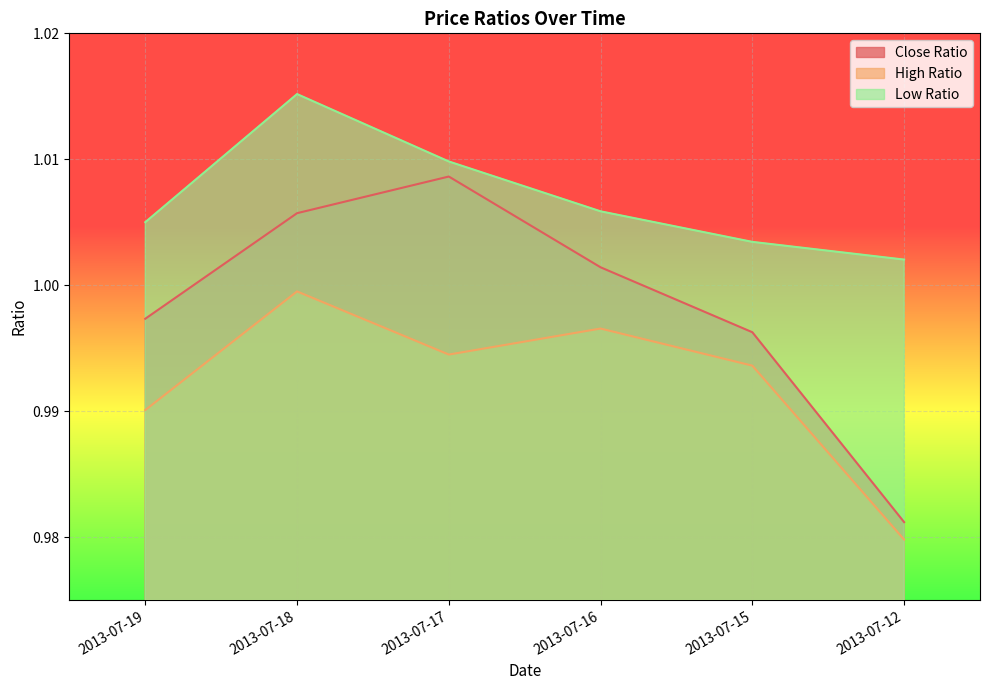

Read the High Ratio value at 2013-07-12.

1.0